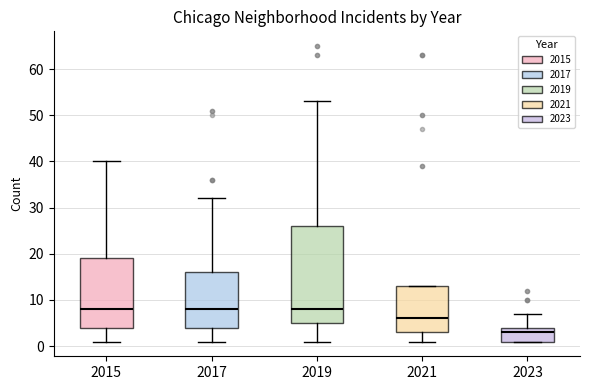

Which box is the tallest, from its lower edge to its upper edge?

2019